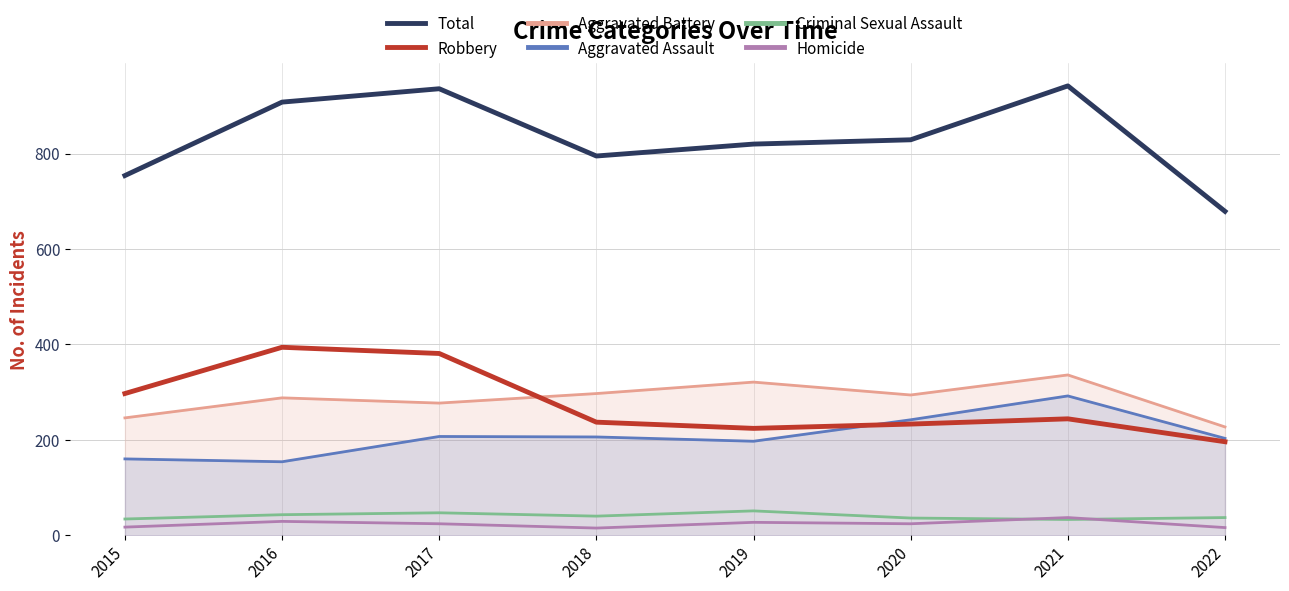

Reading right to left, transcribe all the data shown in this chart.

Total: 2022=679	2021=942	2020=829	2019=820	2018=795	2017=936	2016=908	2015=754
Robbery: 2022=196	2021=244	2020=233	2019=224	2018=237	2017=381	2016=394	2015=297
Aggravated Battery: 2022=227	2021=336	2020=294	2019=321	2018=297	2017=277	2016=288	2015=246
Aggravated Assault: 2022=203	2021=292	2020=242	2019=197	2018=206	2017=207	2016=154	2015=160
Criminal Sexual Assault: 2022=37	2021=33	2020=36	2019=51	2018=40	2017=47	2016=43	2015=34
Homicide: 2022=16	2021=37	2020=24	2019=27	2018=15	2017=24	2016=29	2015=17